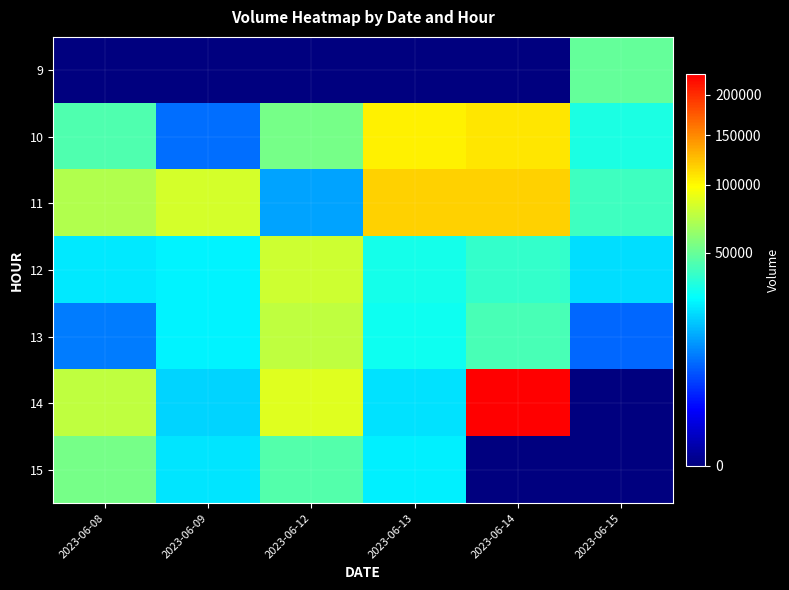

Reading right to left, extract all data points from this chart.

9: 2023-06-15=49348	2023-06-14=0	2023-06-13=0	2023-06-12=0	2023-06-09=0	2023-06-08=0
10: 2023-06-15=32615	2023-06-14=108097	2023-06-13=103500	2023-06-12=53406	2023-06-09=8479	2023-06-08=44143
11: 2023-06-15=40262	2023-06-14=116879	2023-06-13=116334	2023-06-12=13750	2023-06-09=83200	2023-06-08=71447
12: 2023-06-15=22109	2023-06-14=37428	2023-06-13=31097	2023-06-12=80830	2023-06-09=25710	2023-06-08=23467
13: 2023-06-15=7842	2023-06-14=42615	2023-06-13=29827	2023-06-12=75374	2023-06-09=25234	2023-06-08=9657
14: 2023-06-15=0	2023-06-14=228455	2023-06-13=22518	2023-06-12=86814	2023-06-09=20448	2023-06-08=75643
15: 2023-06-15=0	2023-06-14=0	2023-06-13=25149	2023-06-12=45175	2023-06-09=23438	2023-06-08=54208